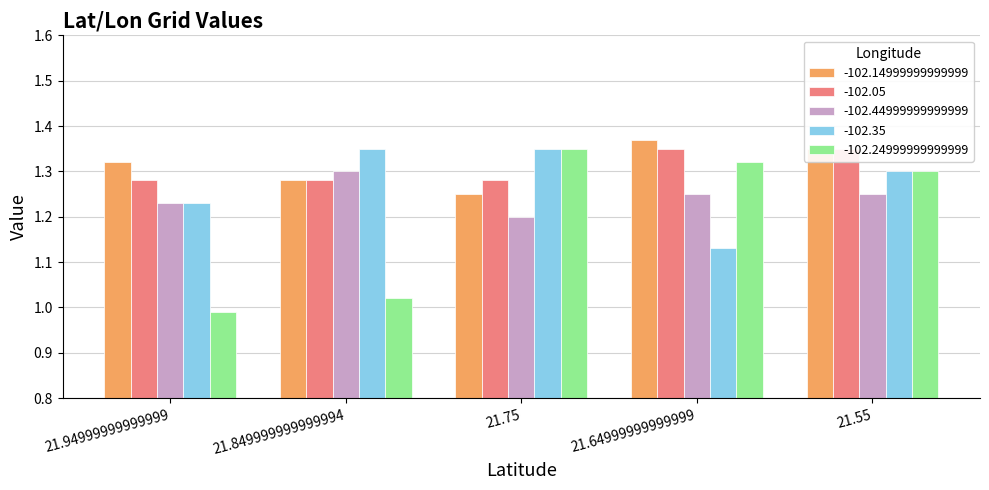

What is the minimum value for -102.44999999999999?

1.2